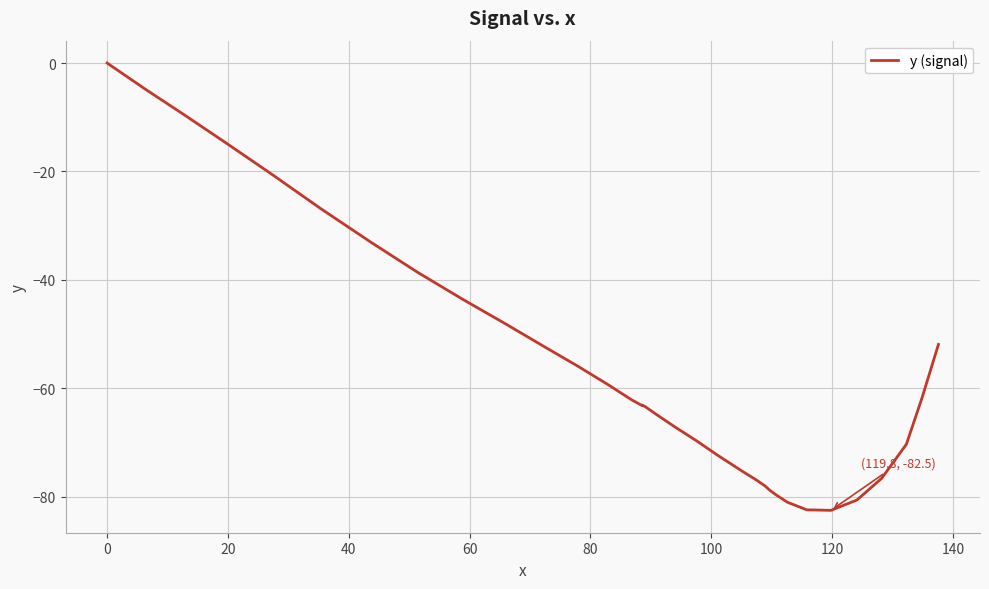

What is the minimum value shown in the chart?

-82.5